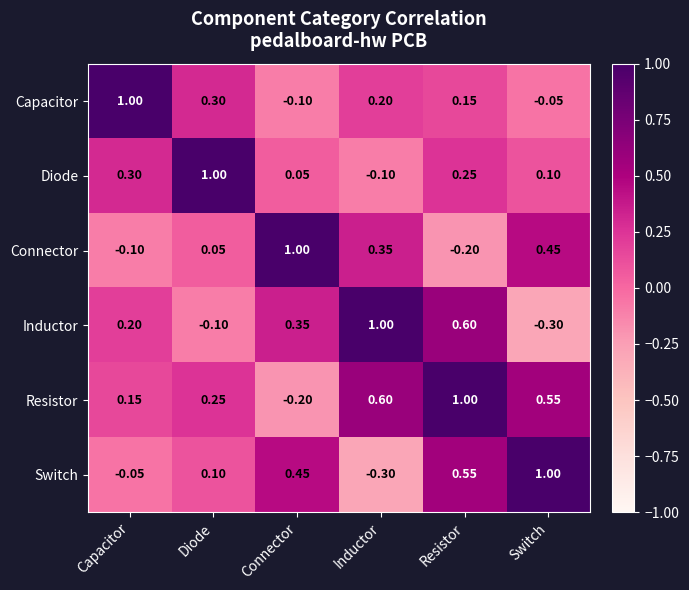

At which label is Inductor closest to 0?

Diode